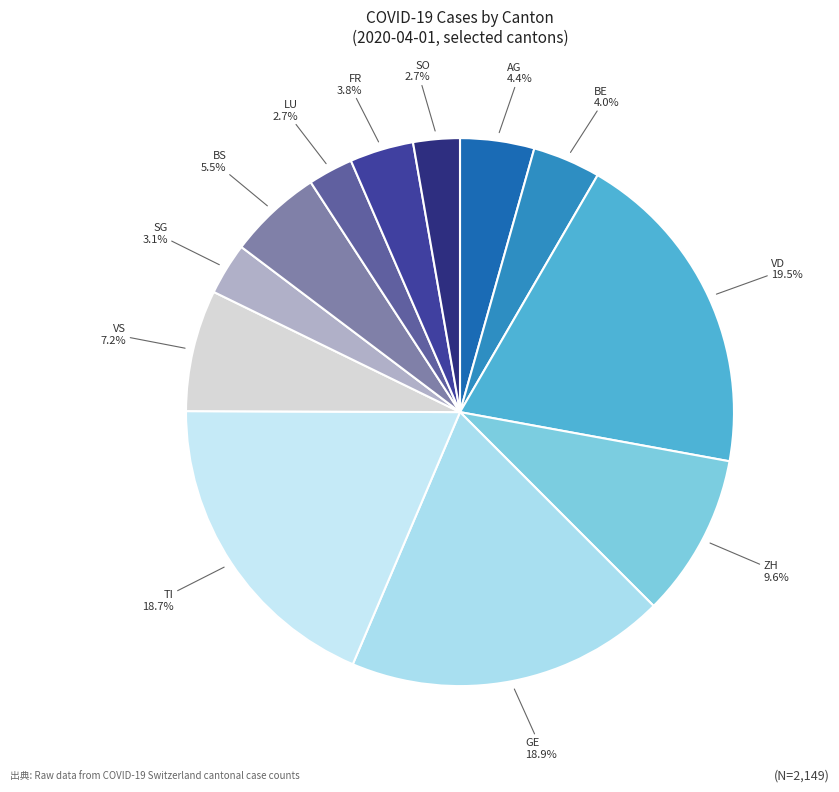

Count the number of slices in the pie.

12